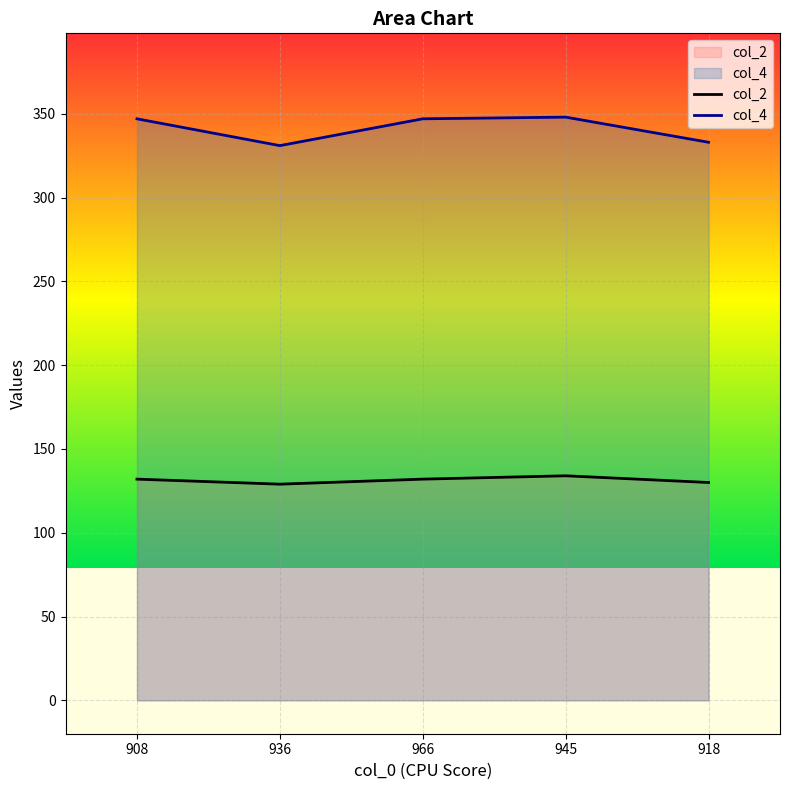

Reading left to right, list all the values displayed in this chart.

col_2: 132	129	132	134	130
col_4: 347	331	347	348	333